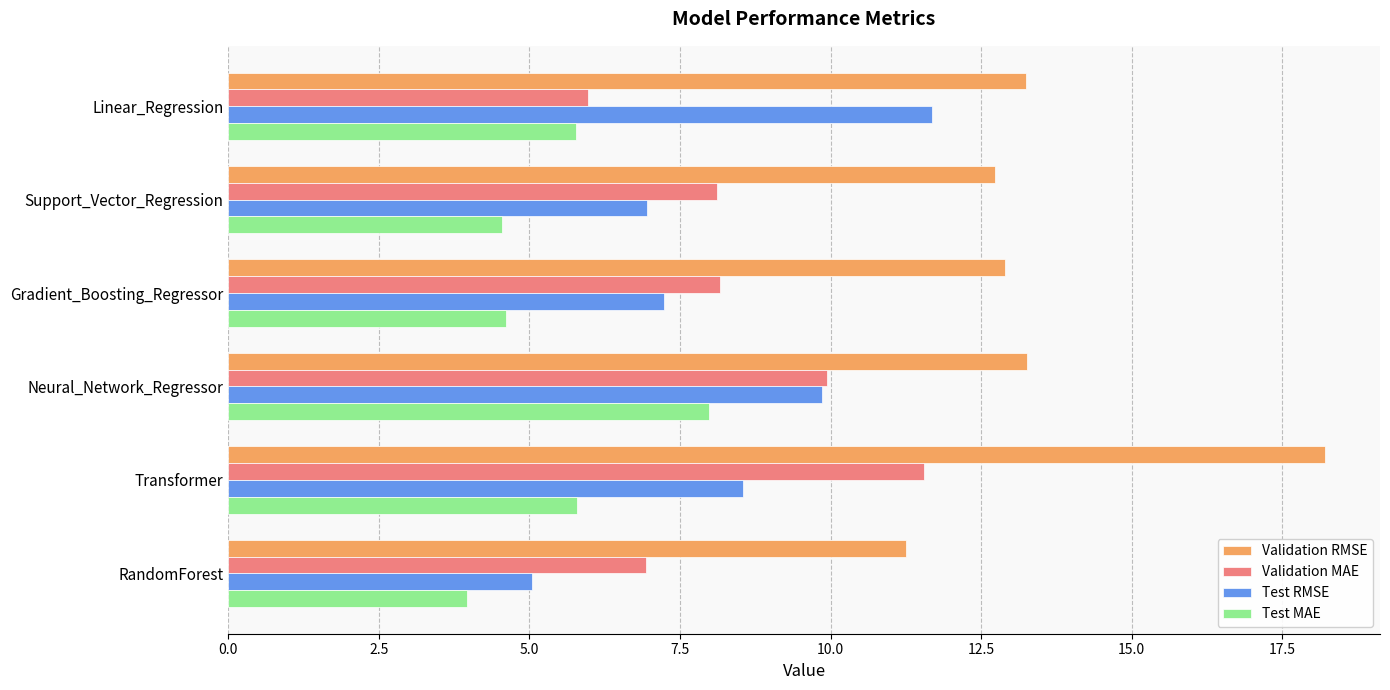

What are all the series names shown in the legend?

Validation RMSE, Validation MAE, Test RMSE, Test MAE